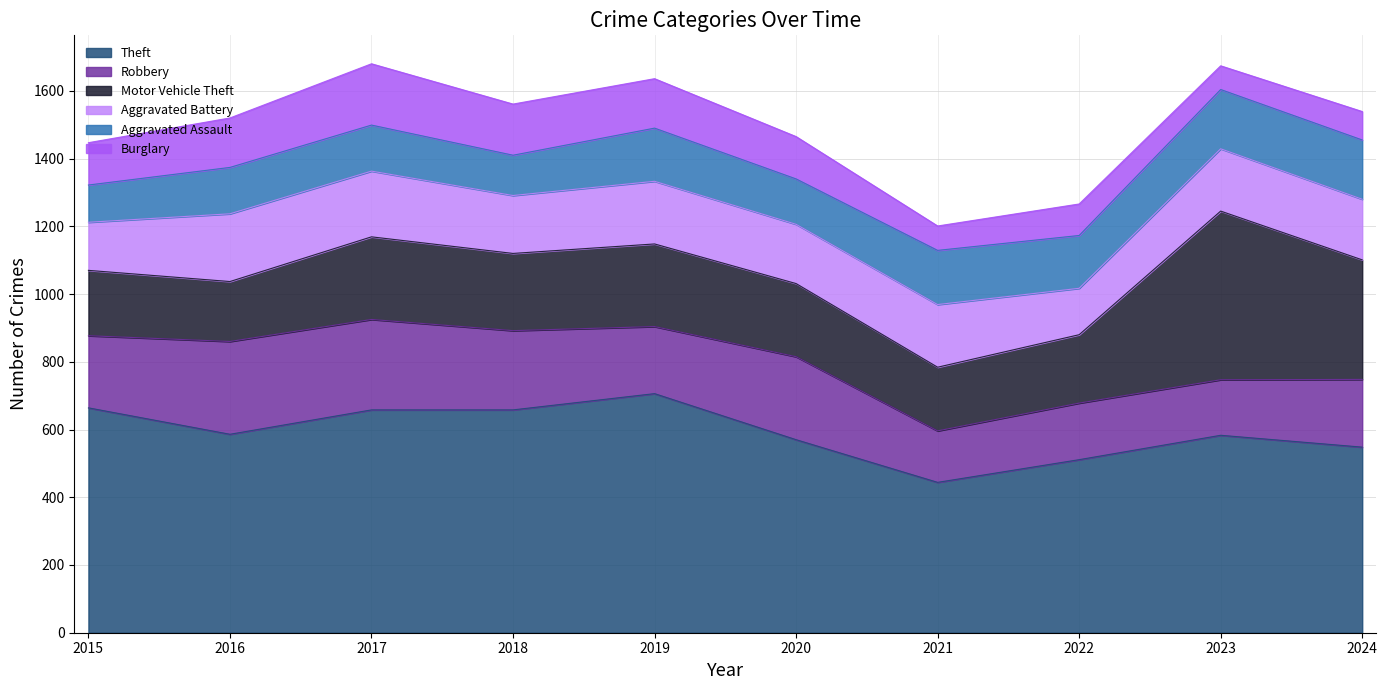

The value of Robbery at 2015 is 375. True or false?

False